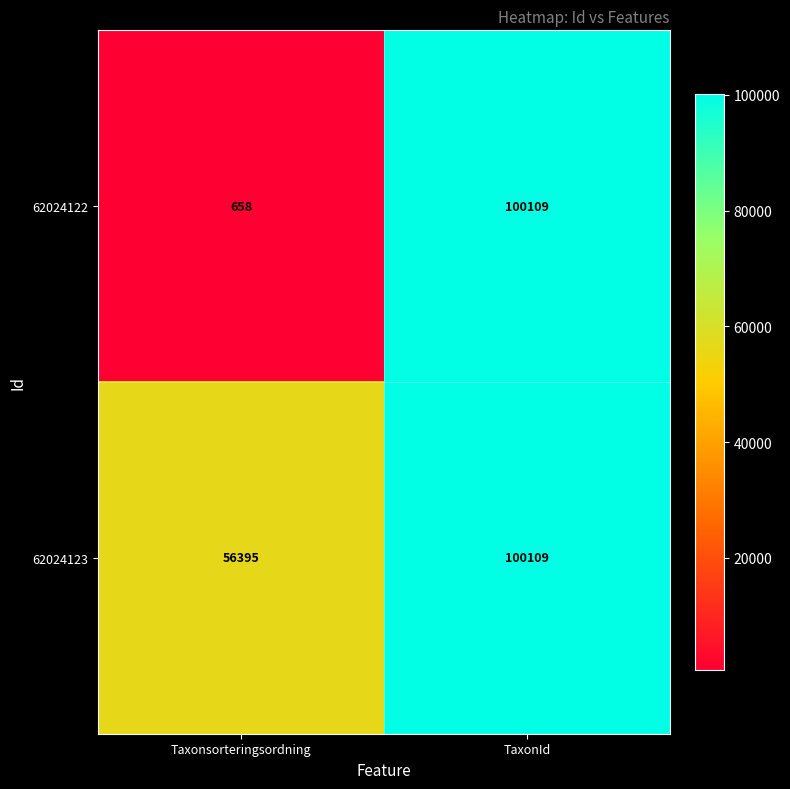

The 62024122 series shows 38536 at TaxonId. True or false?

False